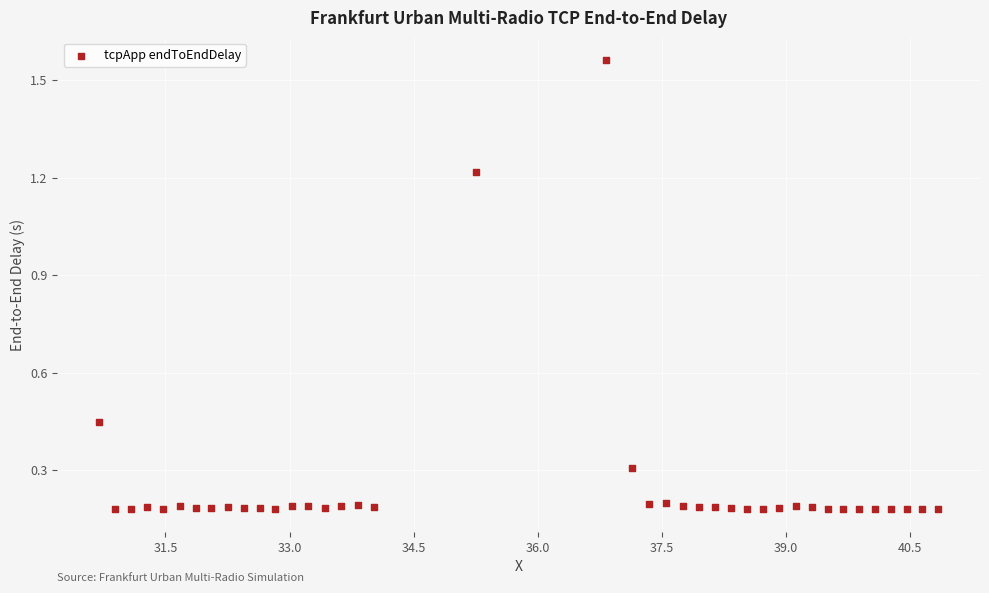

What is the range of Y values (max minus min)?

1.4